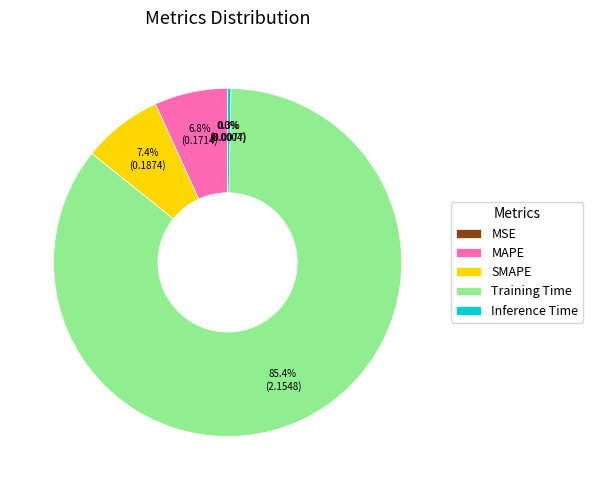

Which category has the biggest portion of the pie?

Training Time